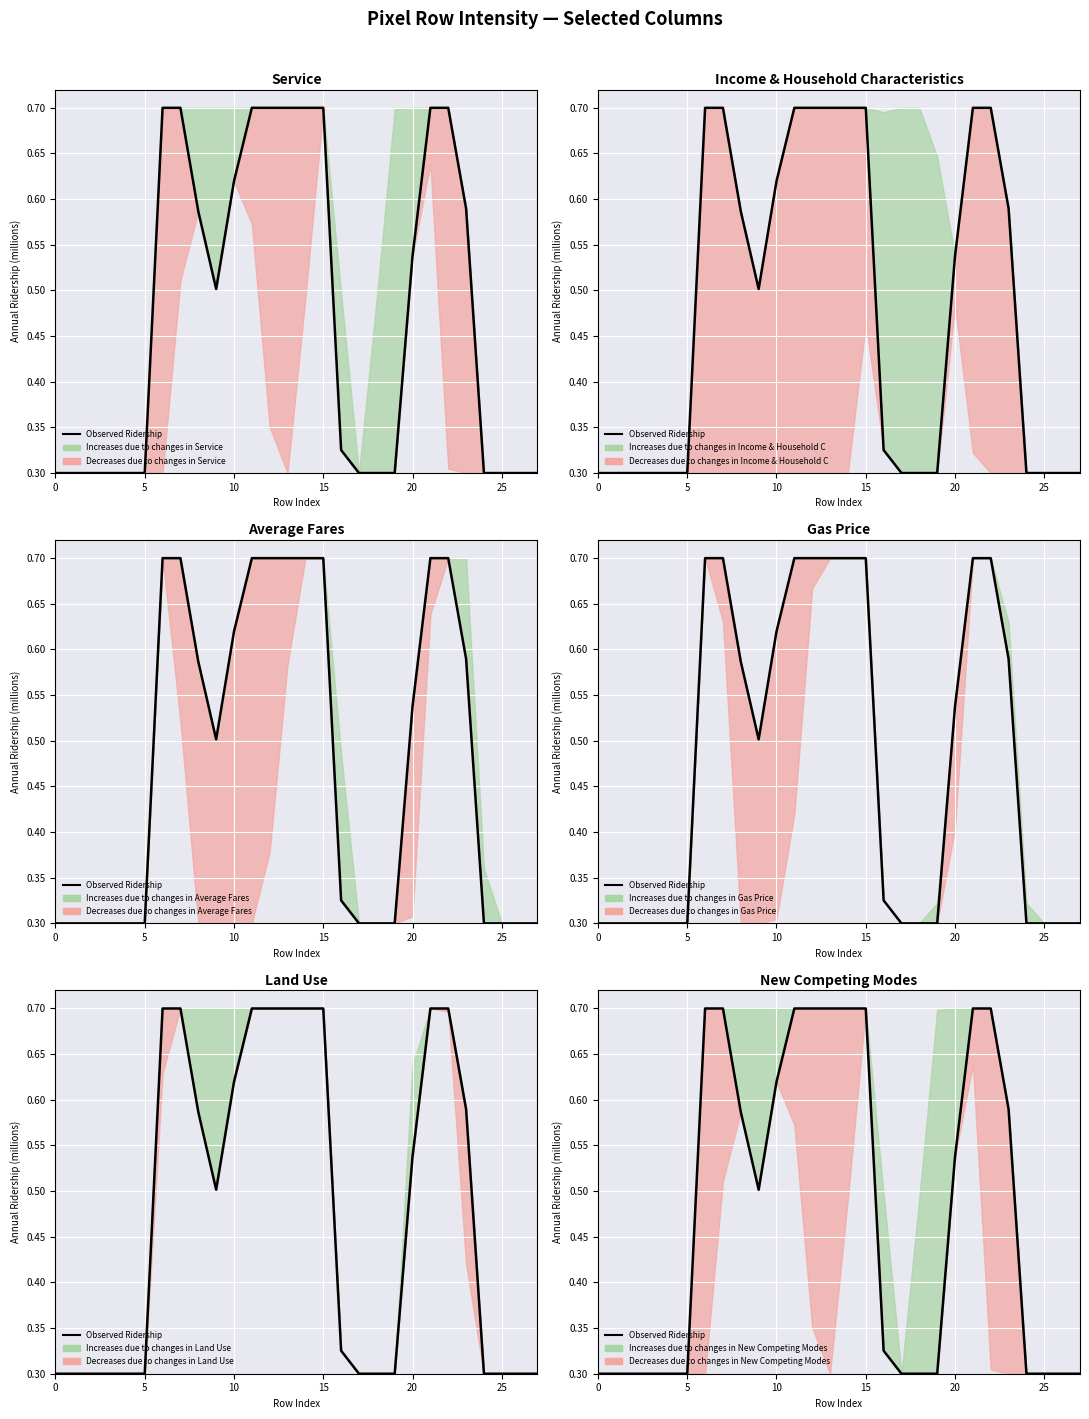

The value at 18 is 0.3. True or false?

True